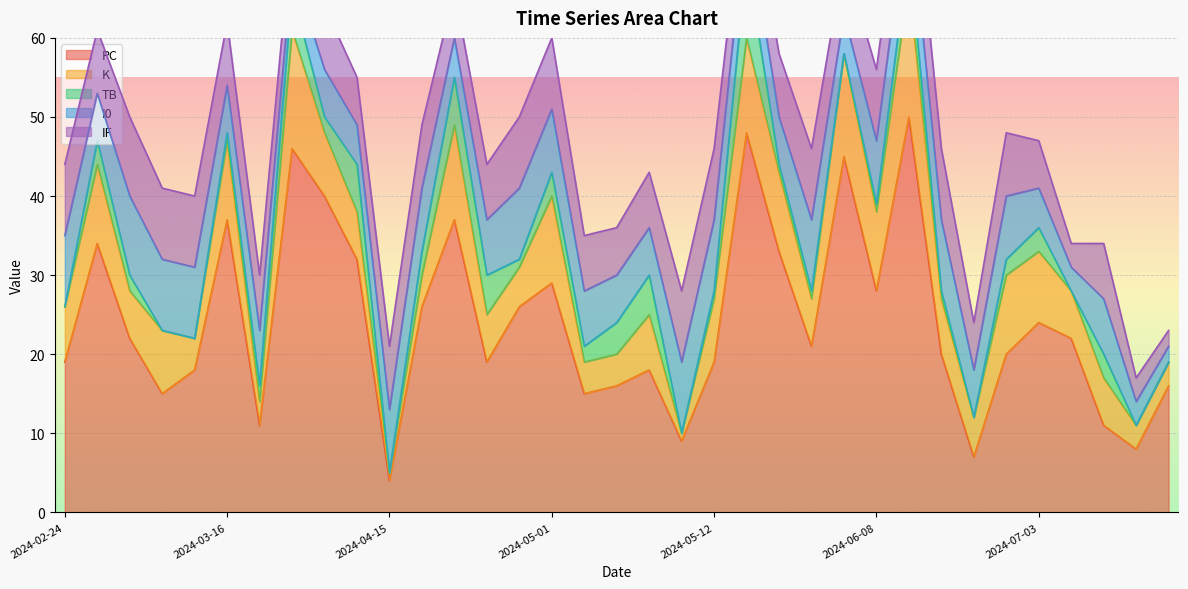

At how many categories does at least one series exceed 43?

4